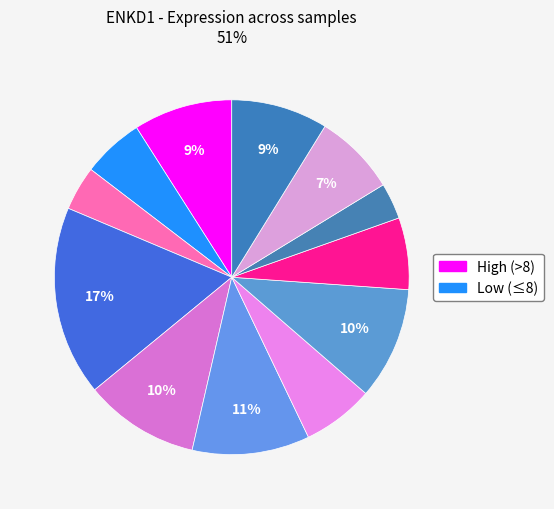

Count the number of slices in the pie.

12